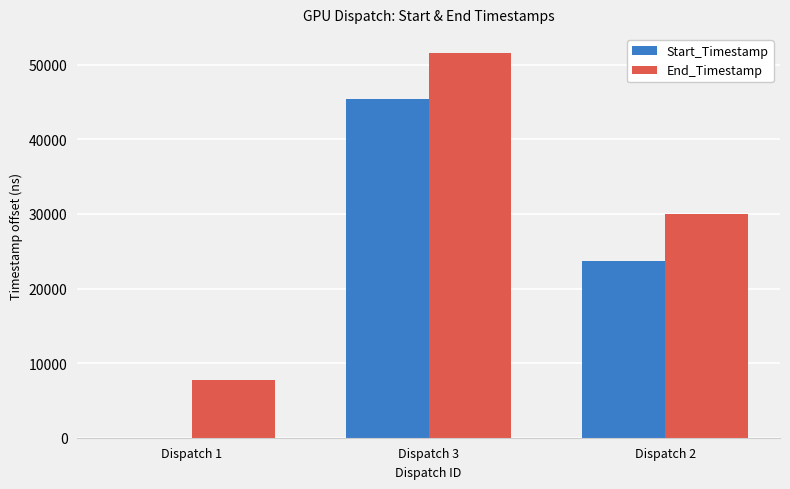

Which series changed the most between Dispatch 3 and Dispatch 2?

Start_Timestamp